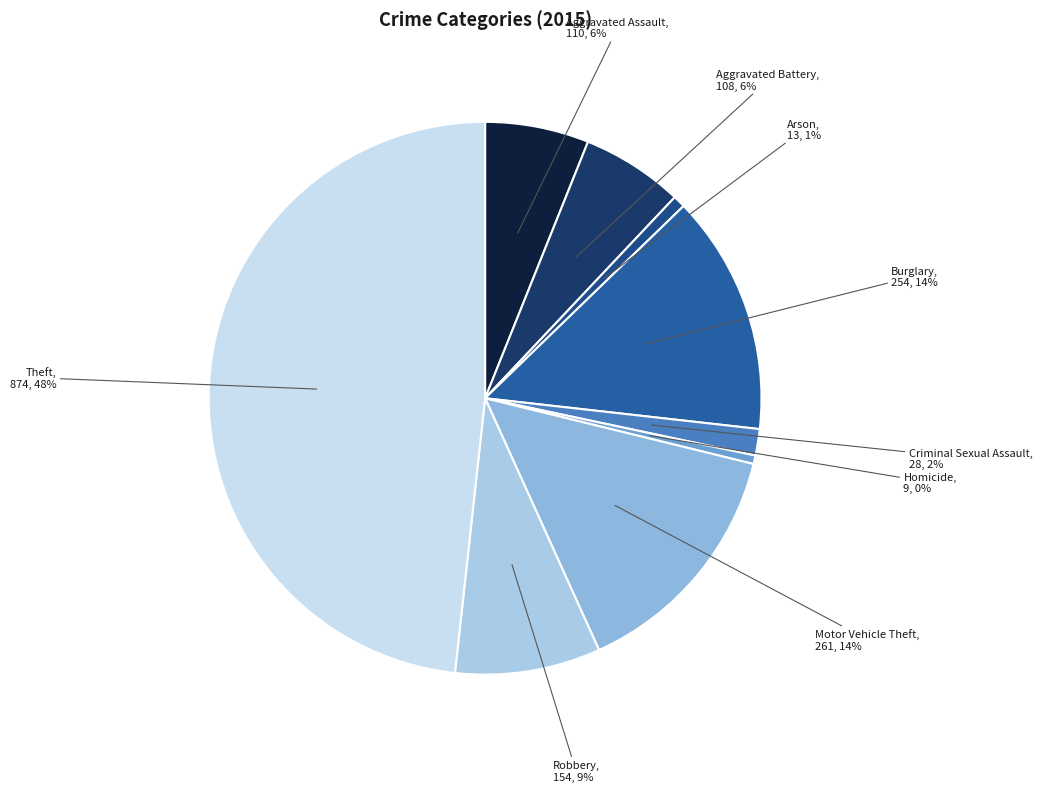

Combined, do Motor Vehicle Theft and Arson account for over 50%?

No